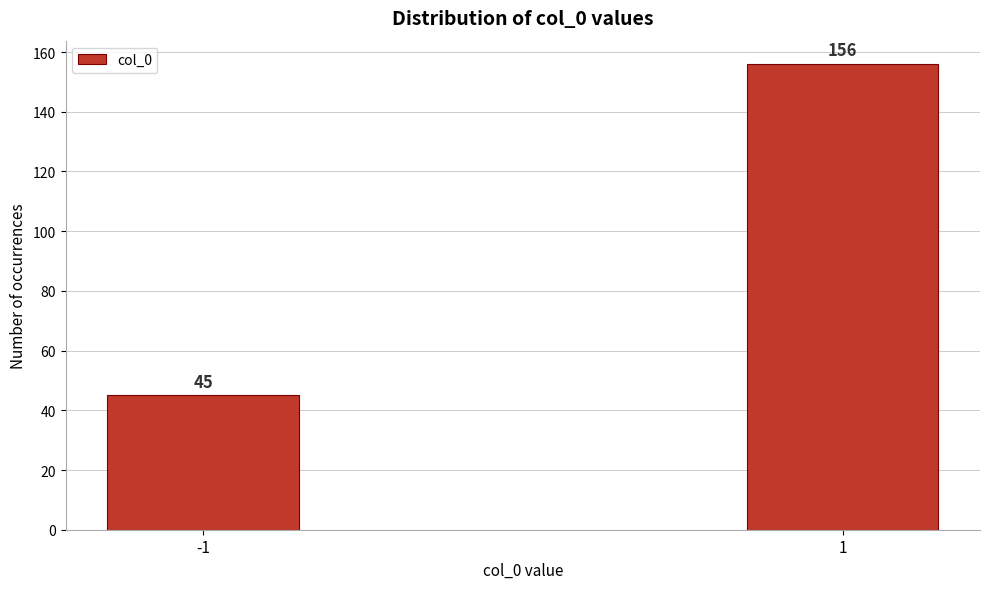

Reading left to right, what are all the values shown in this chart?

45	156